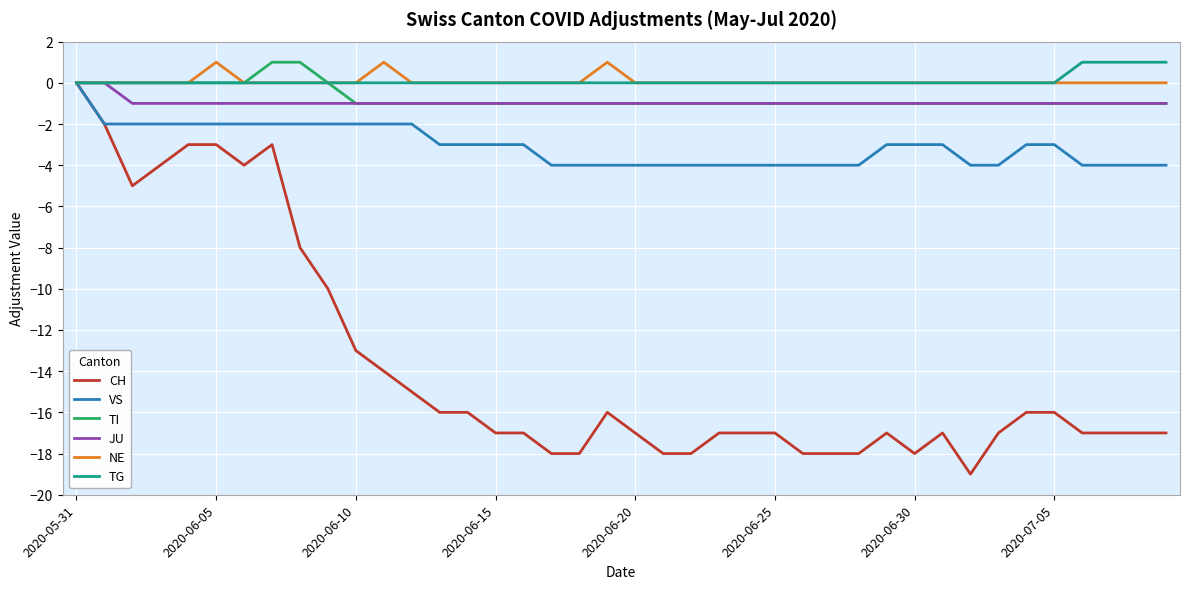

What are all the series names shown in the legend?

CH, VS, TI, JU, NE, TG